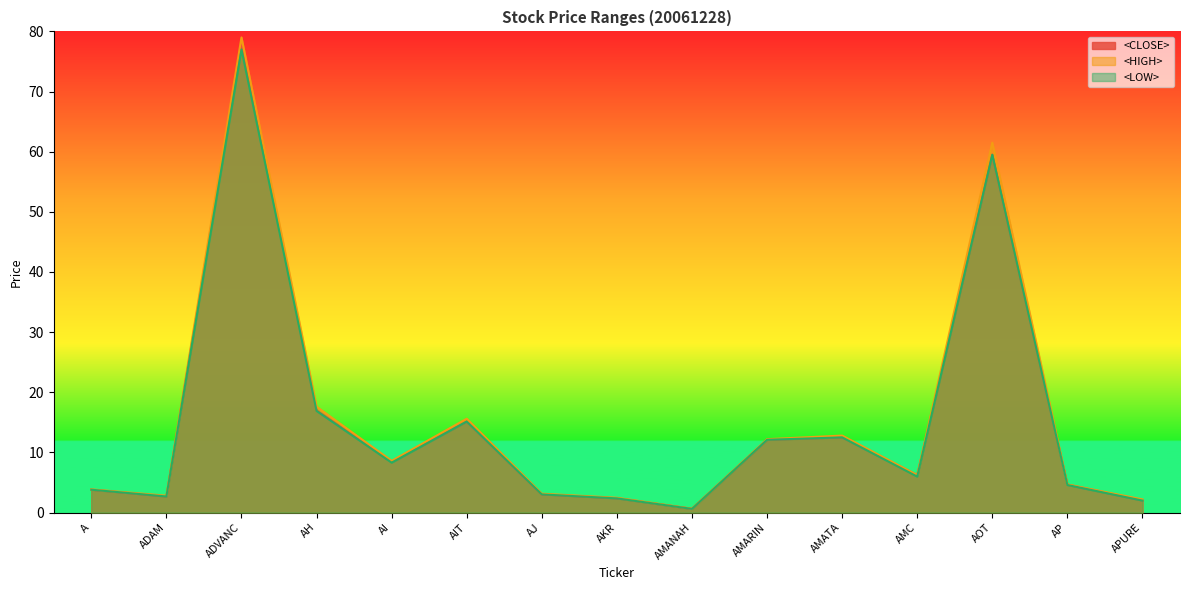

At which label does <HIGH> first exceed 6?

ADVANC